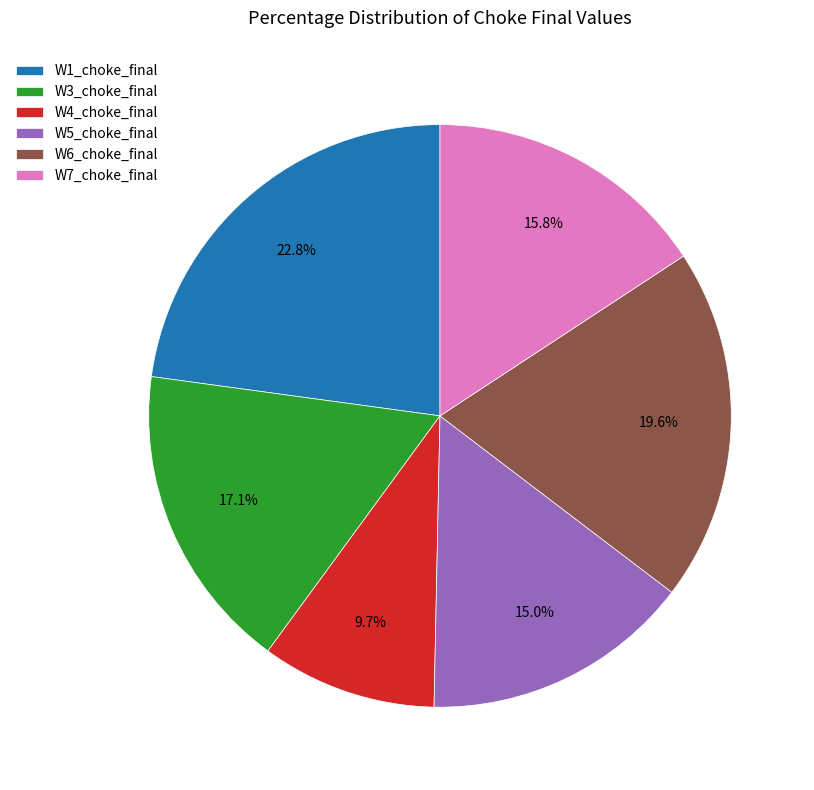

To the nearest percent, what is the average slice percentage?

17%